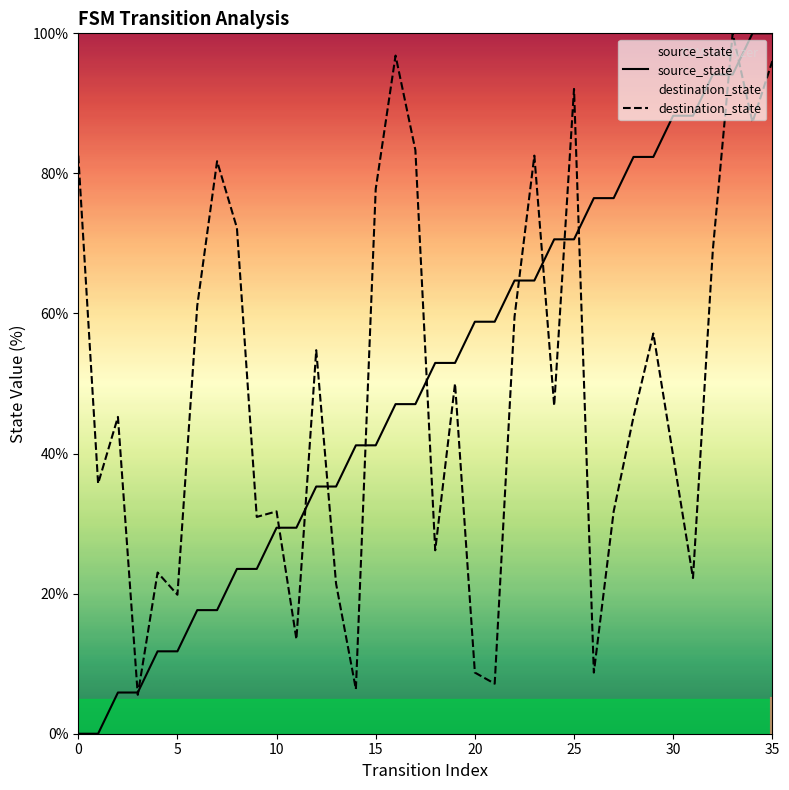

How many intersections are there between destination_state and source_state?

13